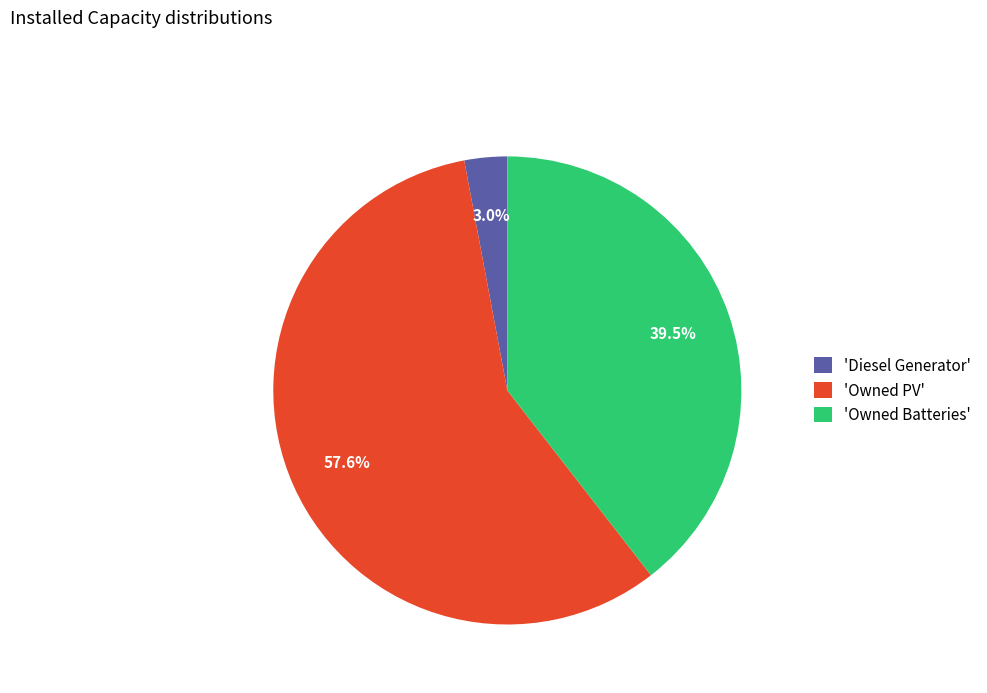

Combined, what portion of the pie is 'Owned PV' and 'Diesel Generator'?

60.5%